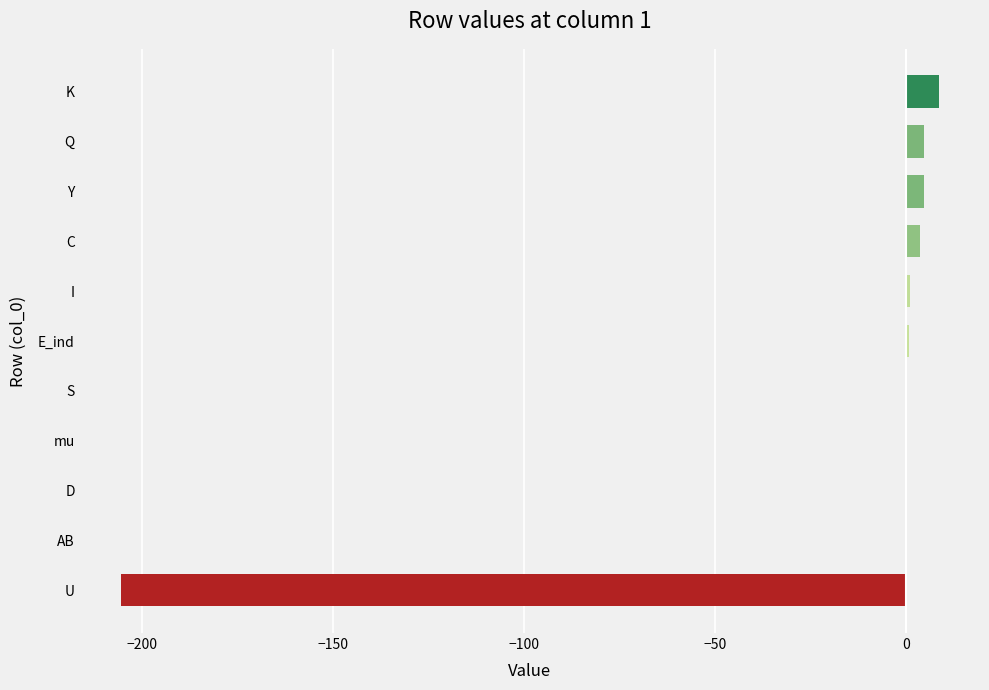

Between U and D, which is larger?

D